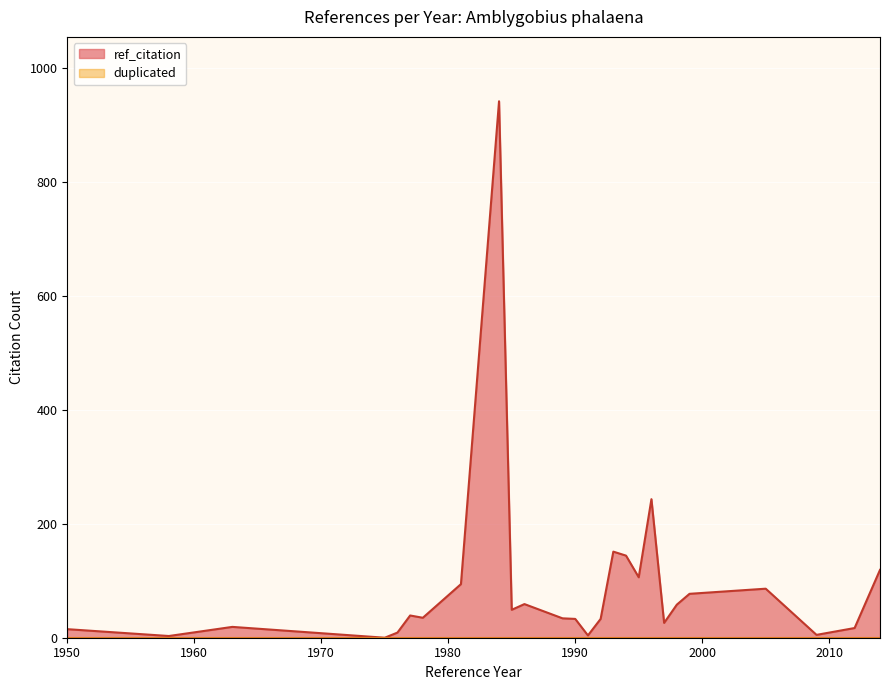

True or false: duplicated and ref_citation cross at least once.

False